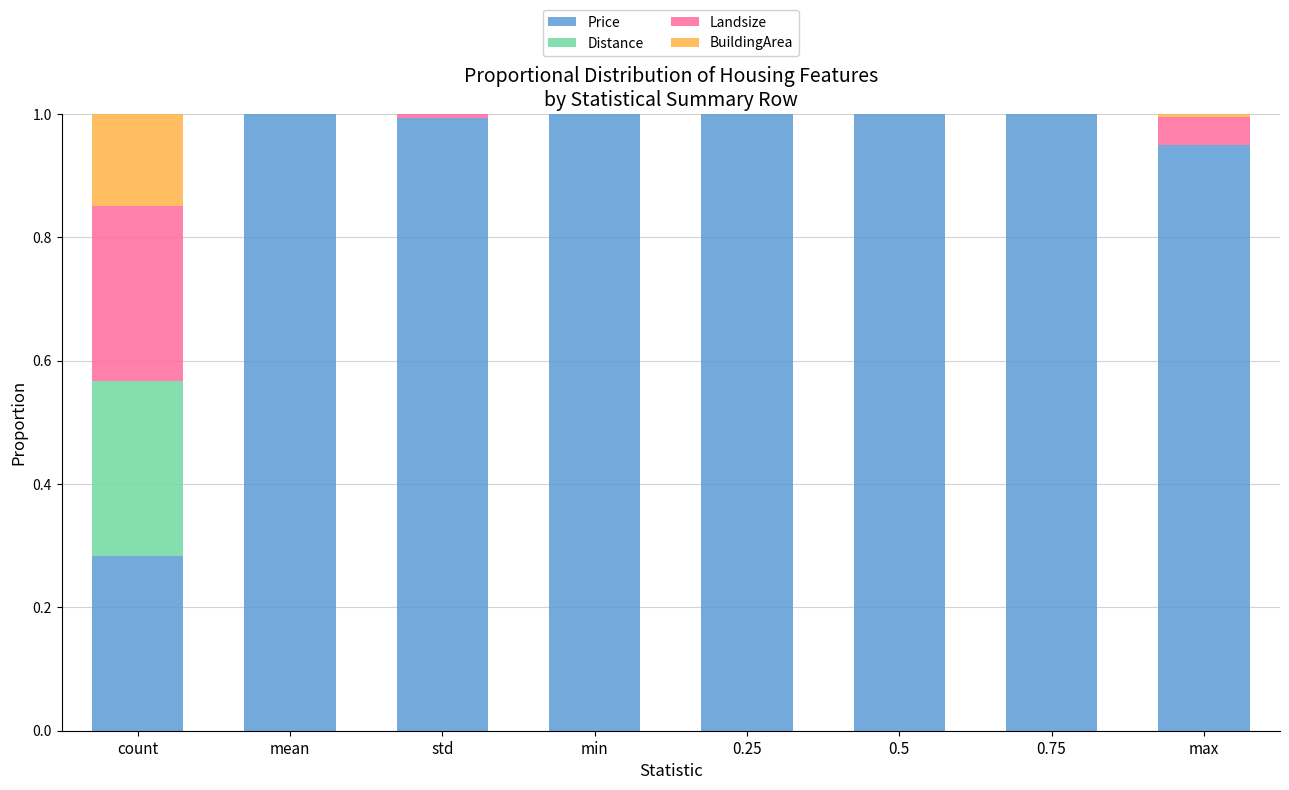

What is the total value across all series at min?

1.0